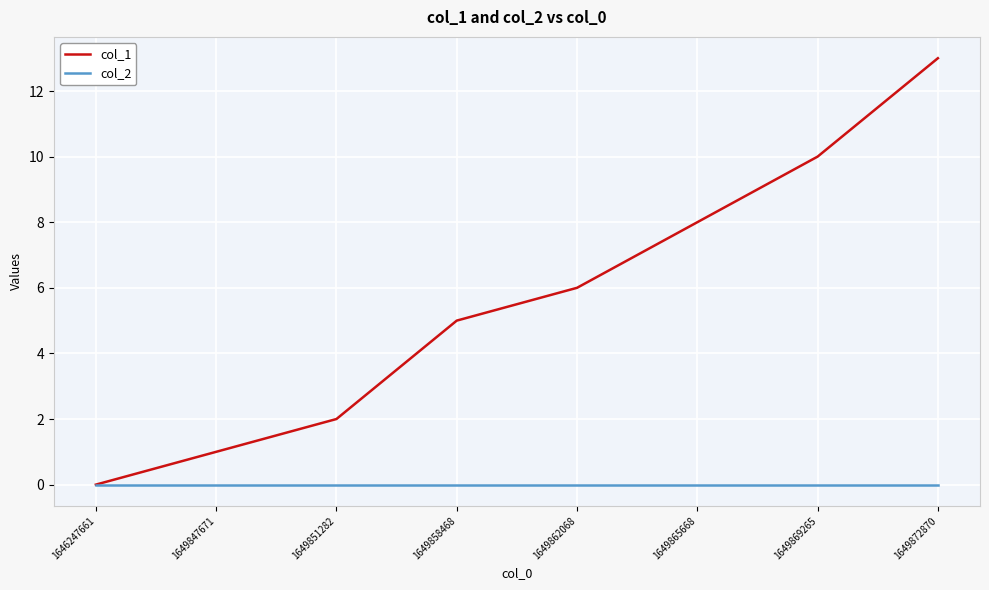

The col_1 series shows 1 at 1649847671. True or false?

True